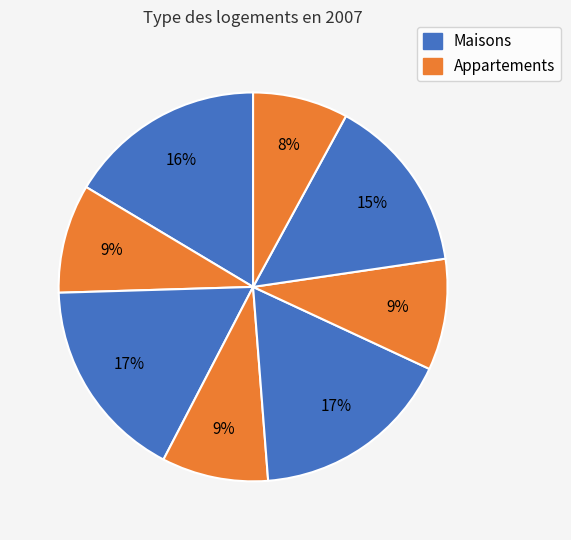

How many segments does this pie chart have?

8